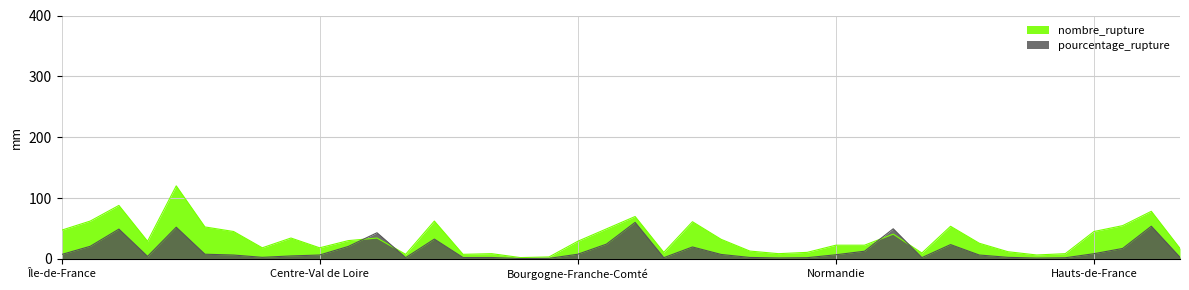

In nombre_rupture, how many points are lower than both neighbors (excluding endpoints)?

10